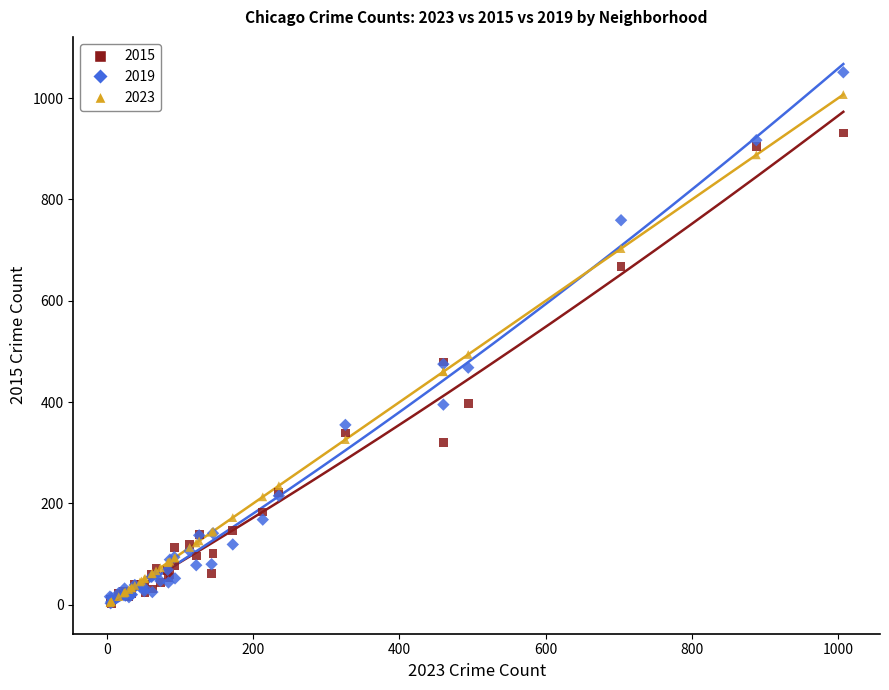

Across all series, what Y value is closest to 526?

494